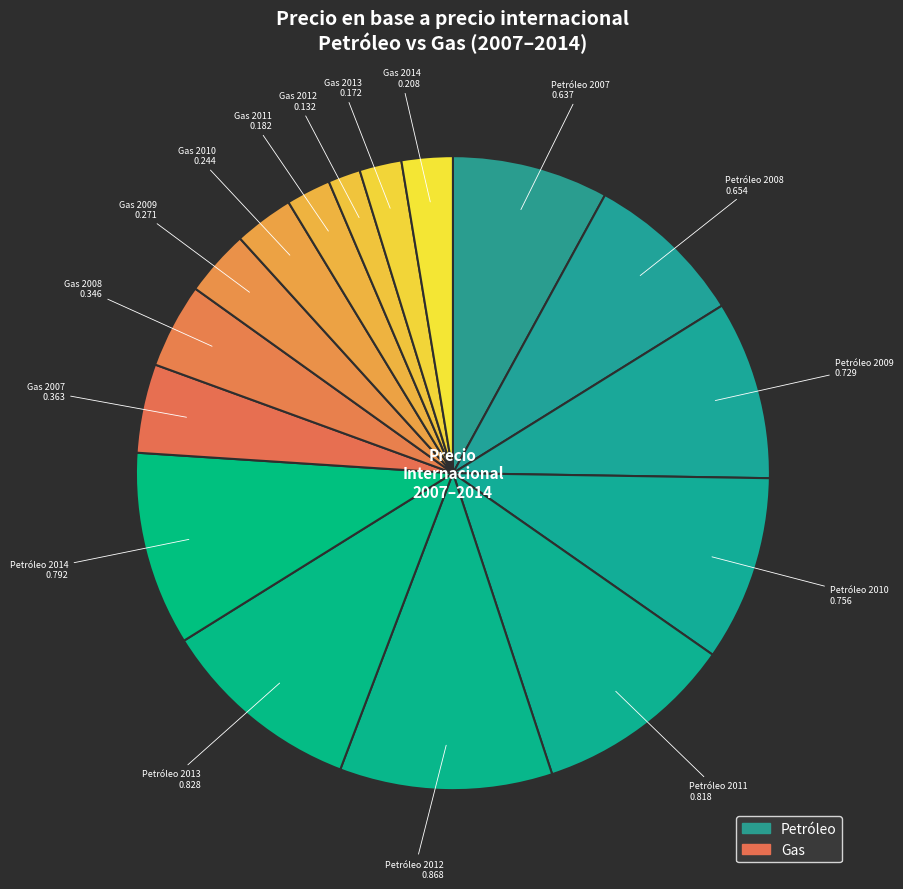

Approximately how many times larger is the value at Petróleo 2010 compared to Petróleo 2009?

1.0